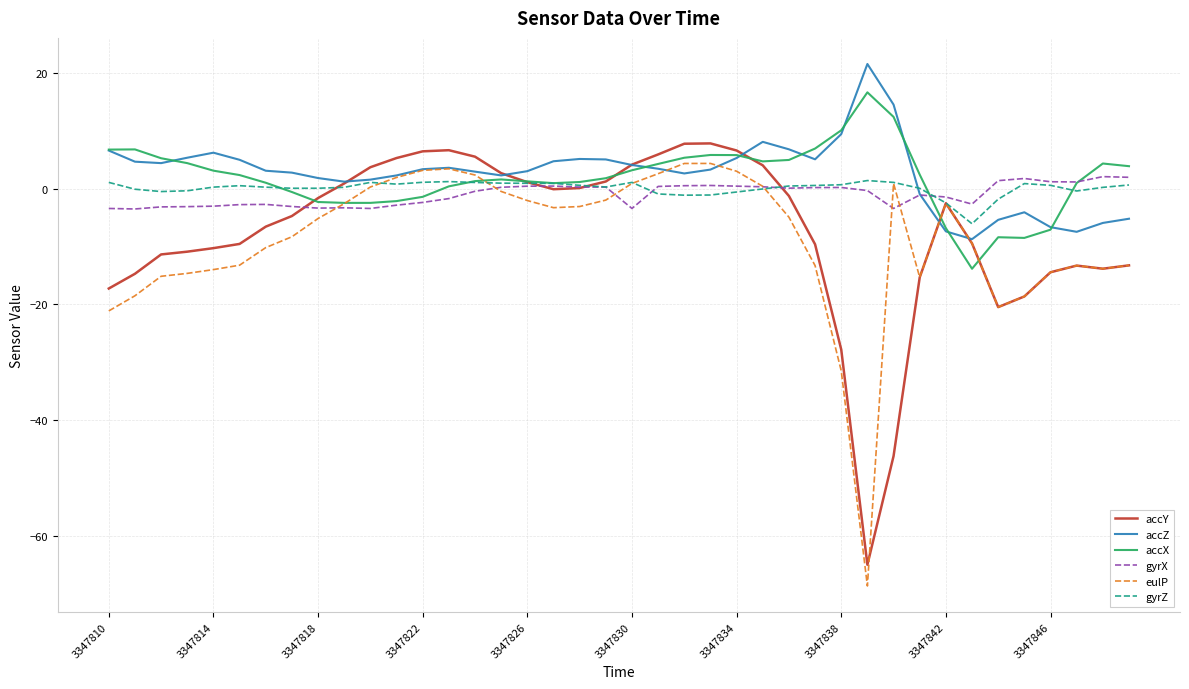

Which series has the largest range (max minus min)?

eulP